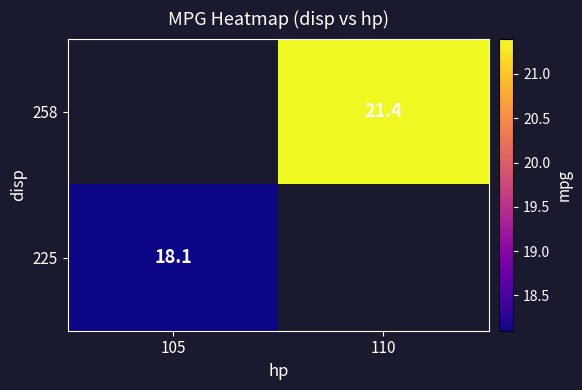

At which category does the chart reach its peak across all series?

110